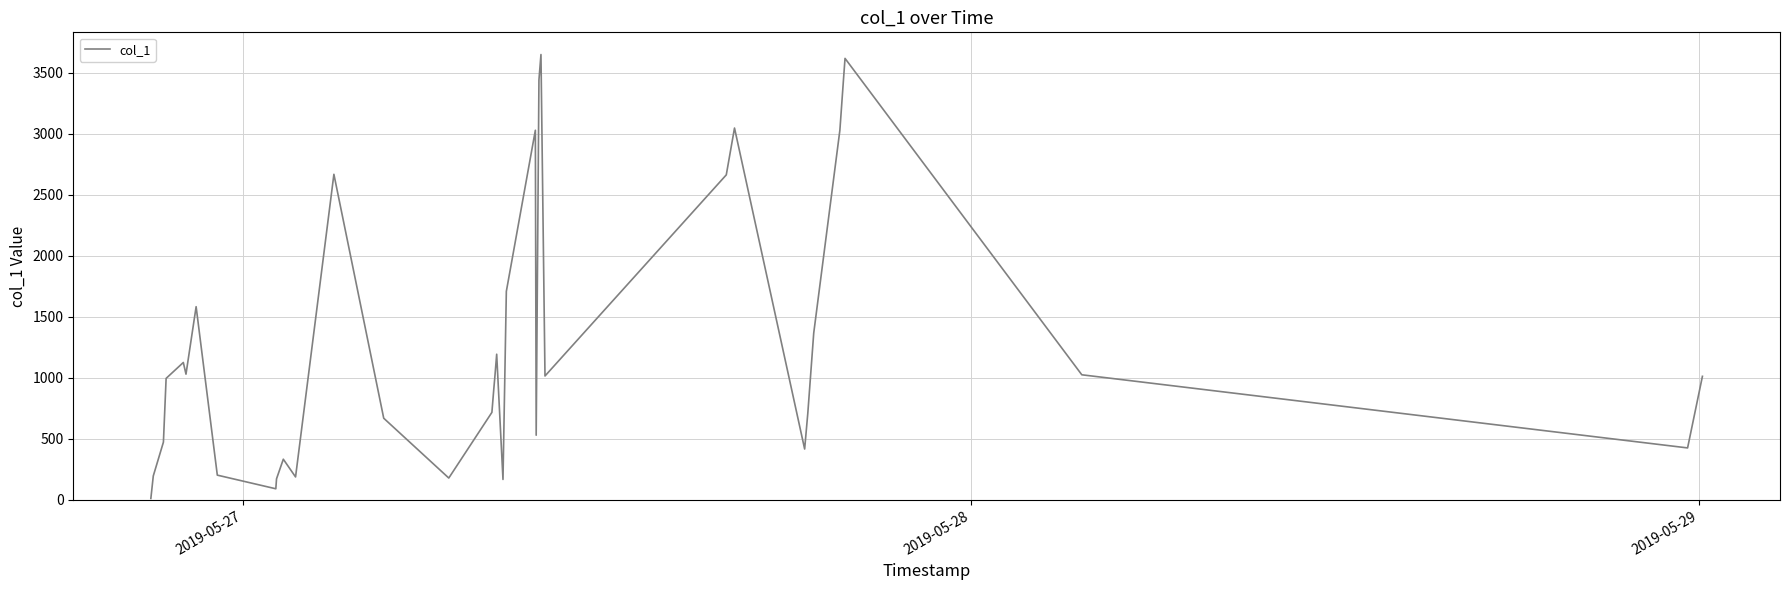

How many values exceed 1011?

19